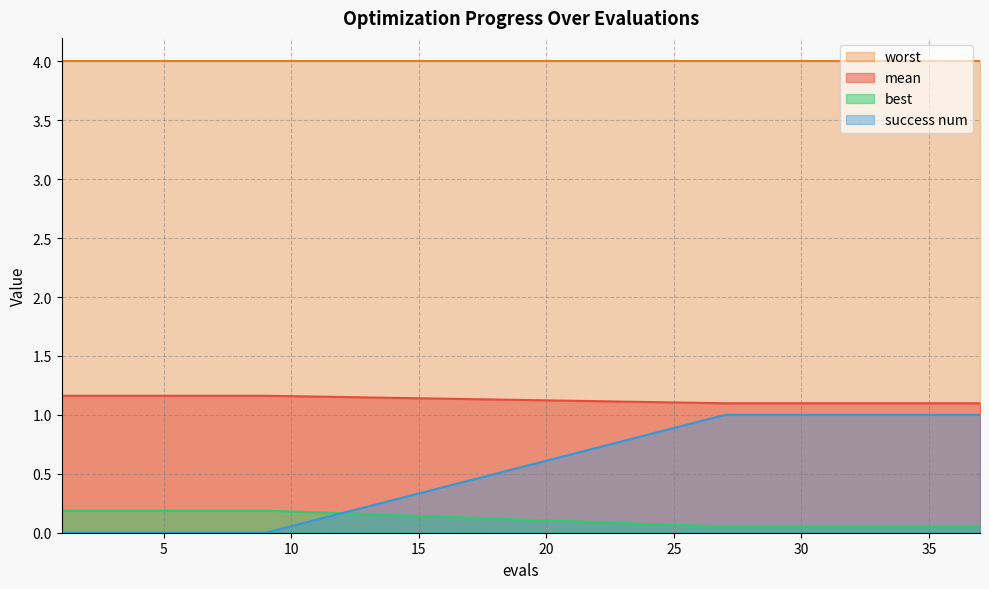

How many data points does each series have?

20